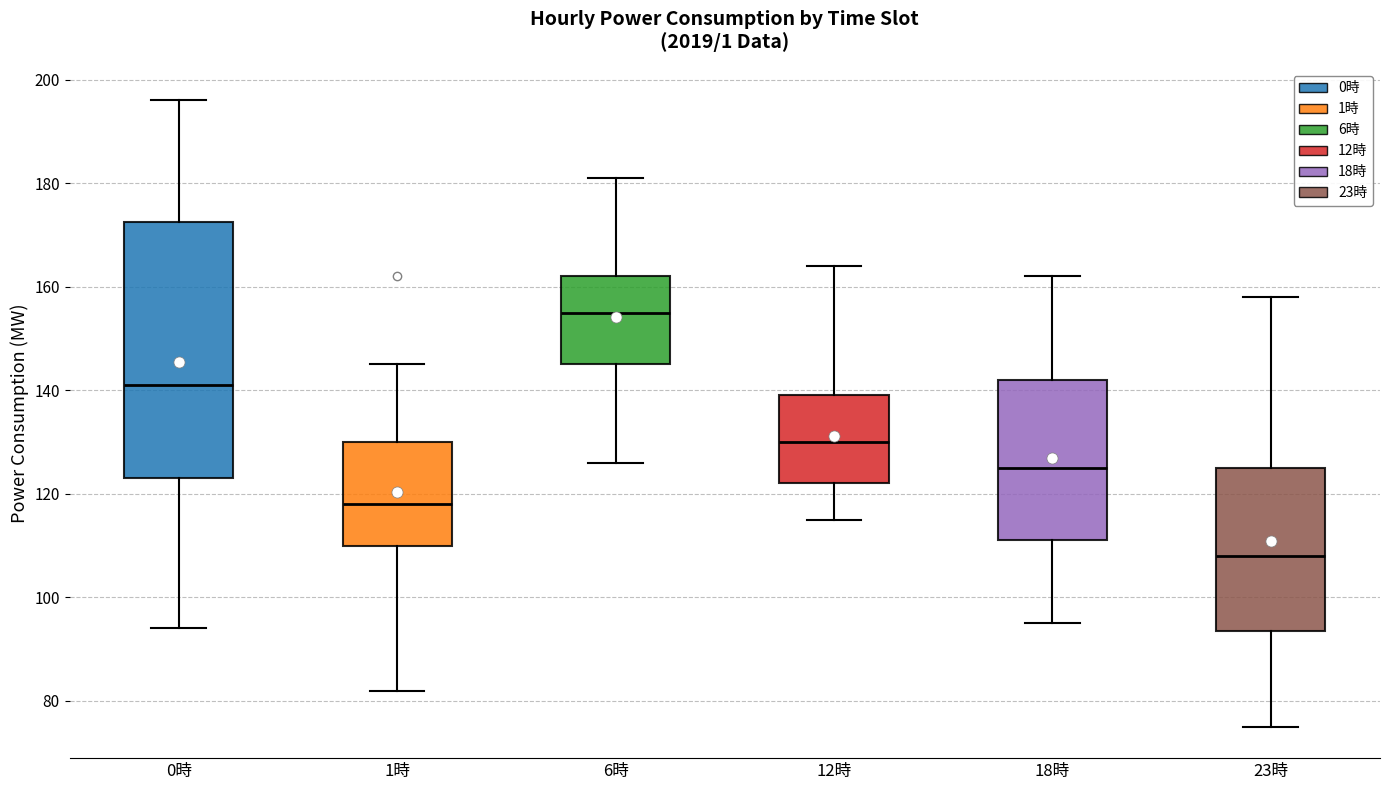

Comparing the boxes themselves (not the whiskers), which one is the tallest?

0時